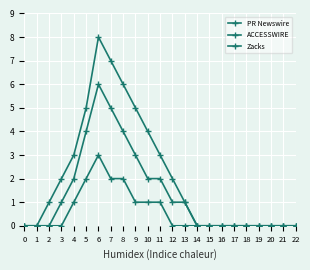

Does the chart display data point markers on the line(s)?

Yes